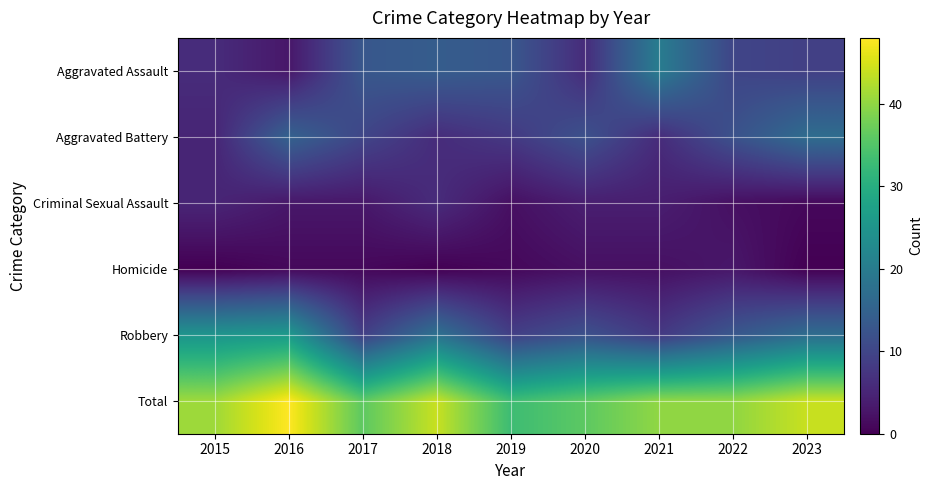

At how many categories does at least one series exceed 21?

9